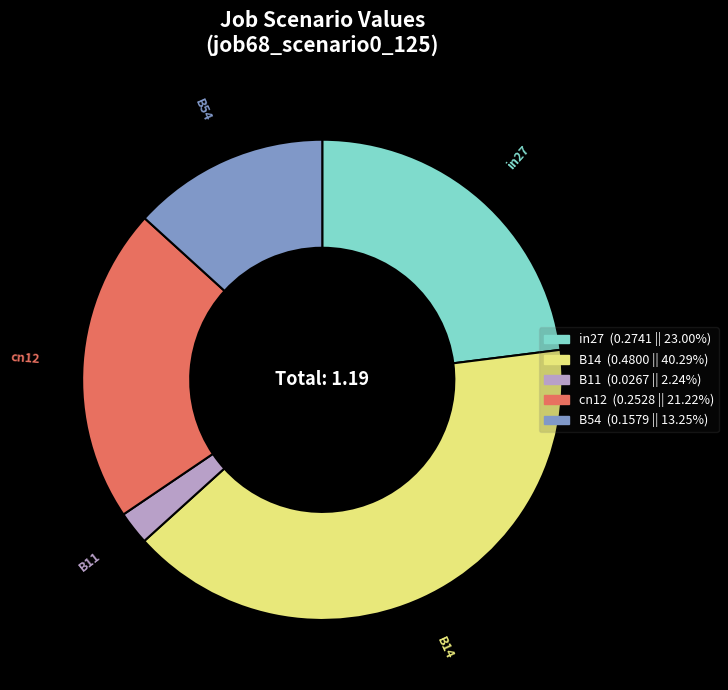

Which has a higher value, B11 or B14?

B14